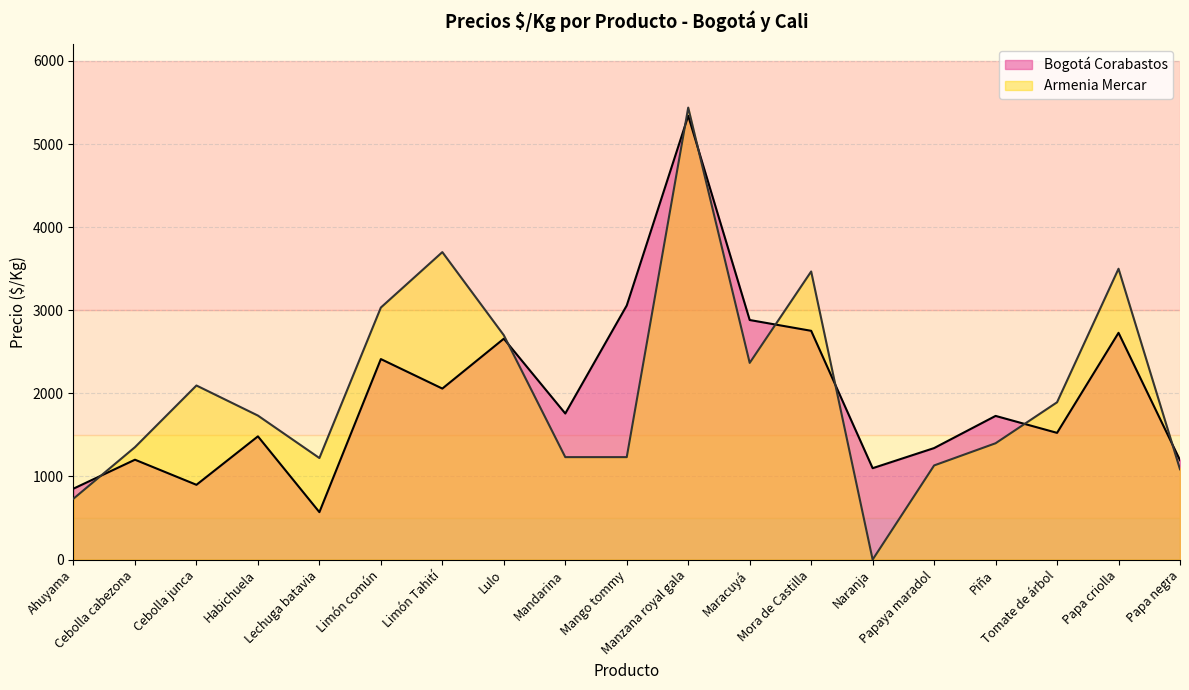

Does the chart display data point markers on the line(s)?

No